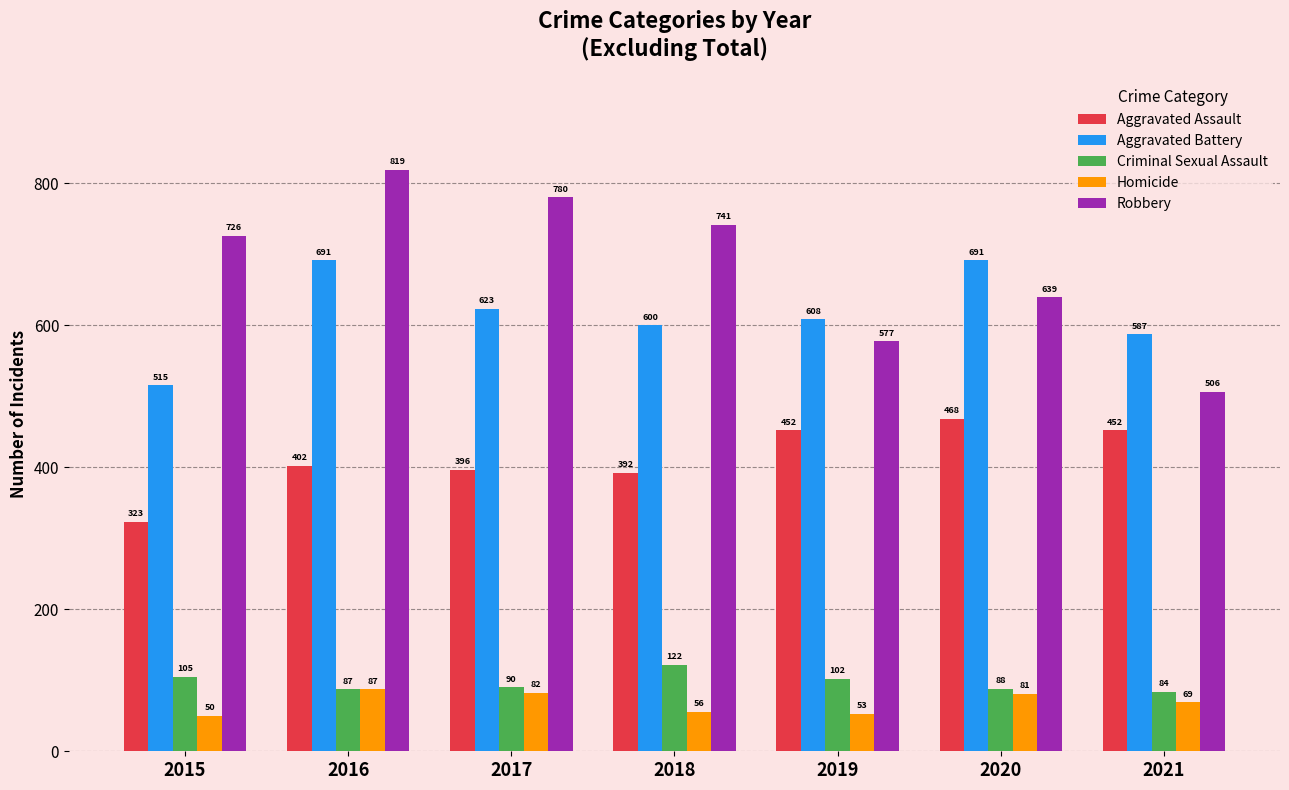

At which category is the sum across all series the highest?

2016